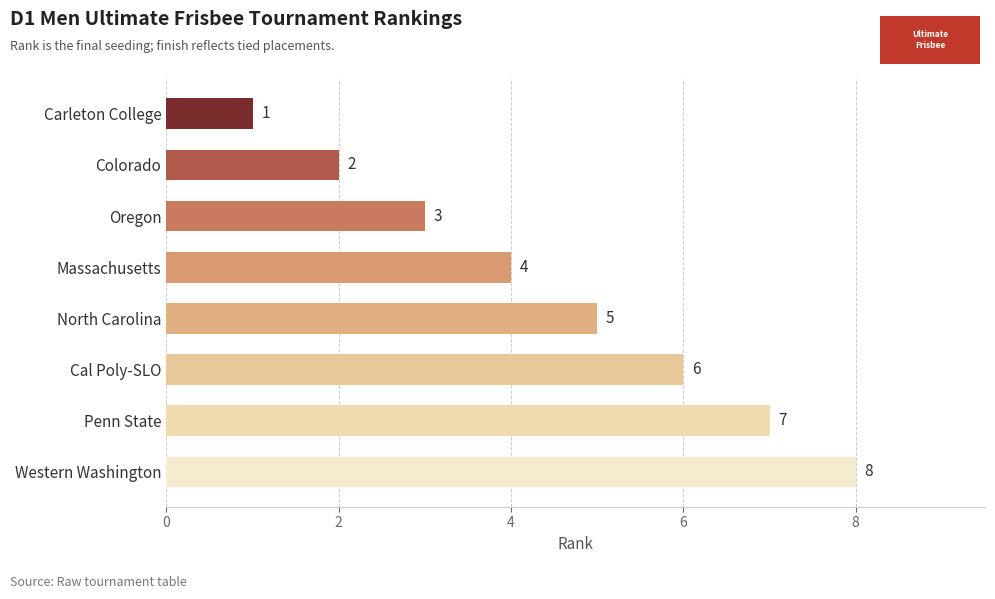

Rank the categories by value from highest to lowest.

Western Washington, Penn State, Cal Poly-SLO, North Carolina, Massachusetts, Oregon, Colorado, Carleton College